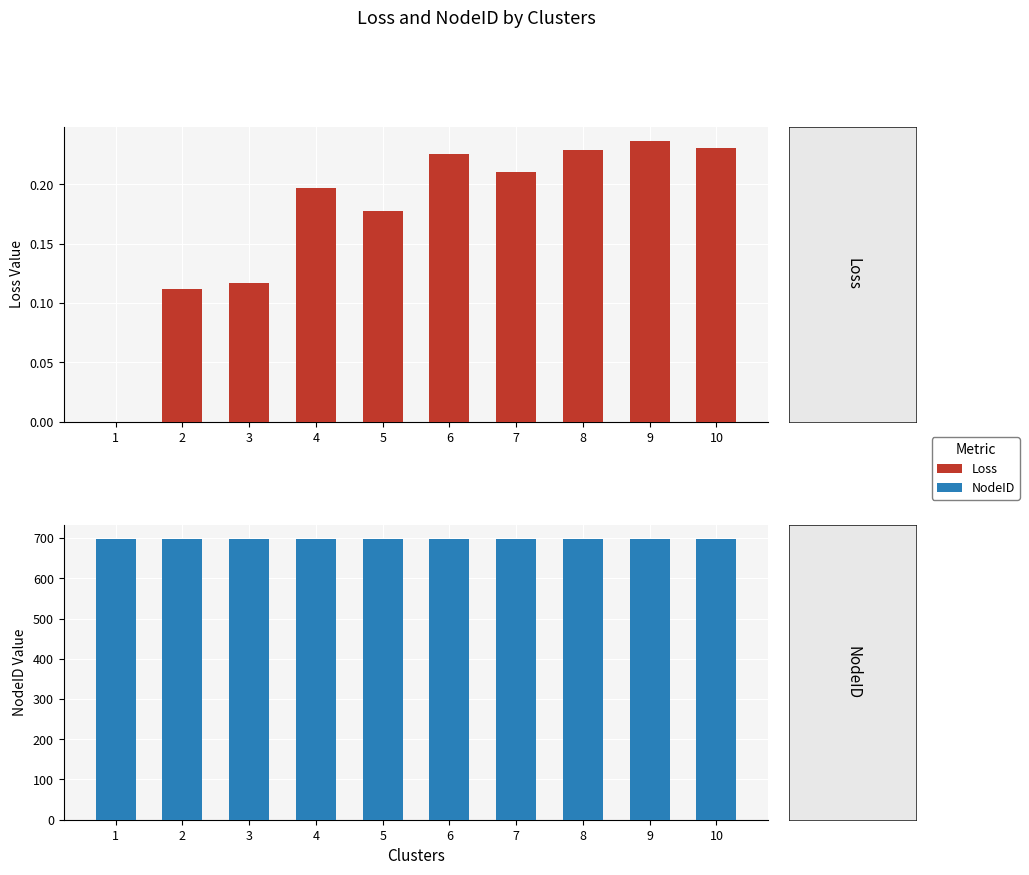

What is the total value across all series at 4?

698.2